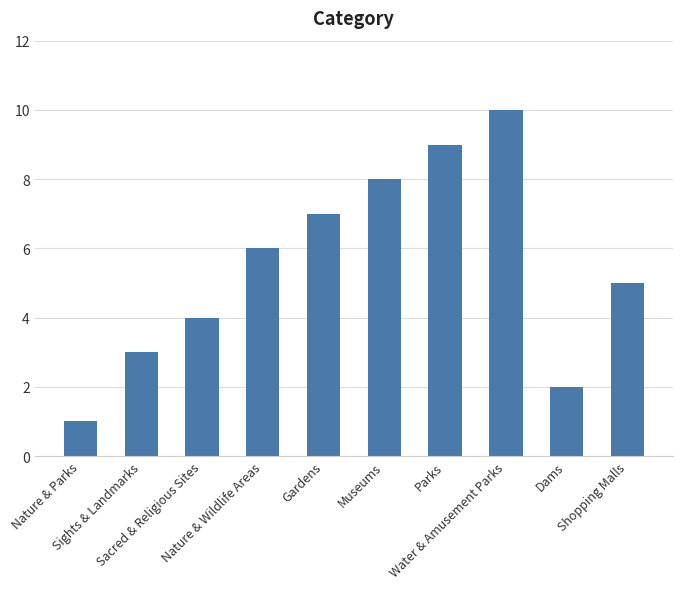

Reading left to right, what are all the values shown in this chart?

Nature & Parks=1	Sights & Landmarks=3	Sacred & Religious Sites=4	Nature & Wildlife Areas=6	Gardens=7	Museums=8	Parks=9	Water & Amusement Parks=10	Dams=2	Shopping Malls=5